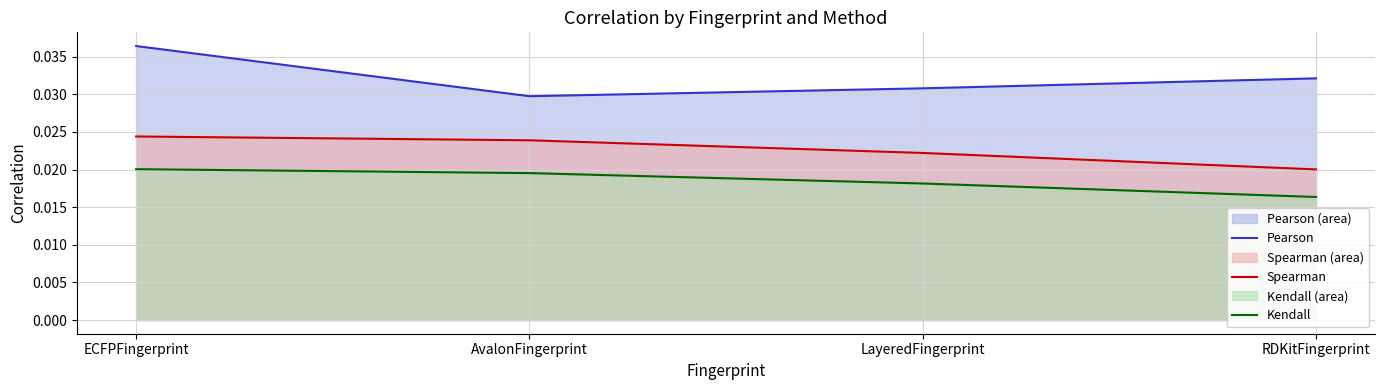

What is the label of the 1st point from the right?

RDKitFingerprint